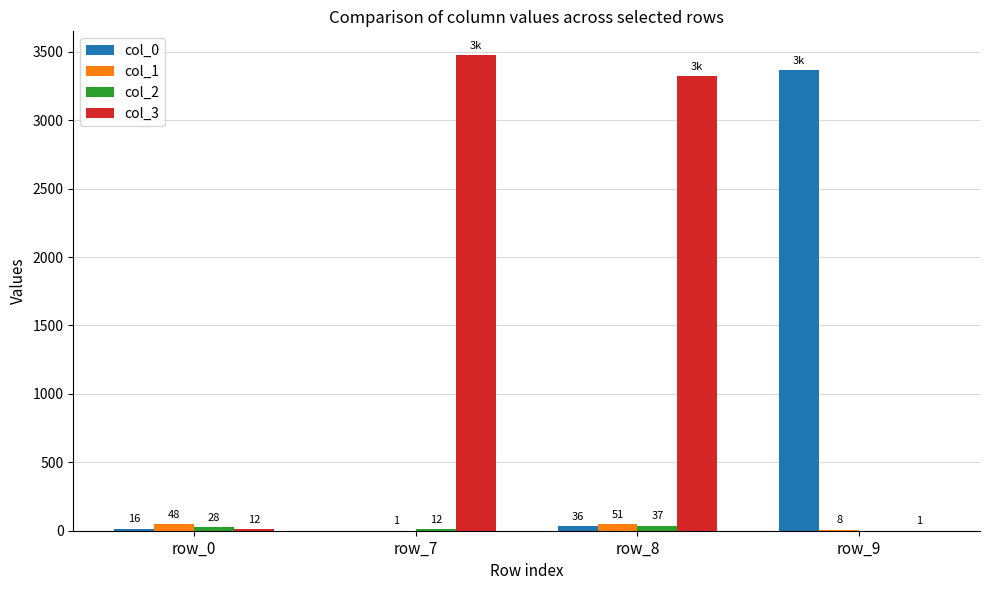

Which series has the widest spread of values?

col_3